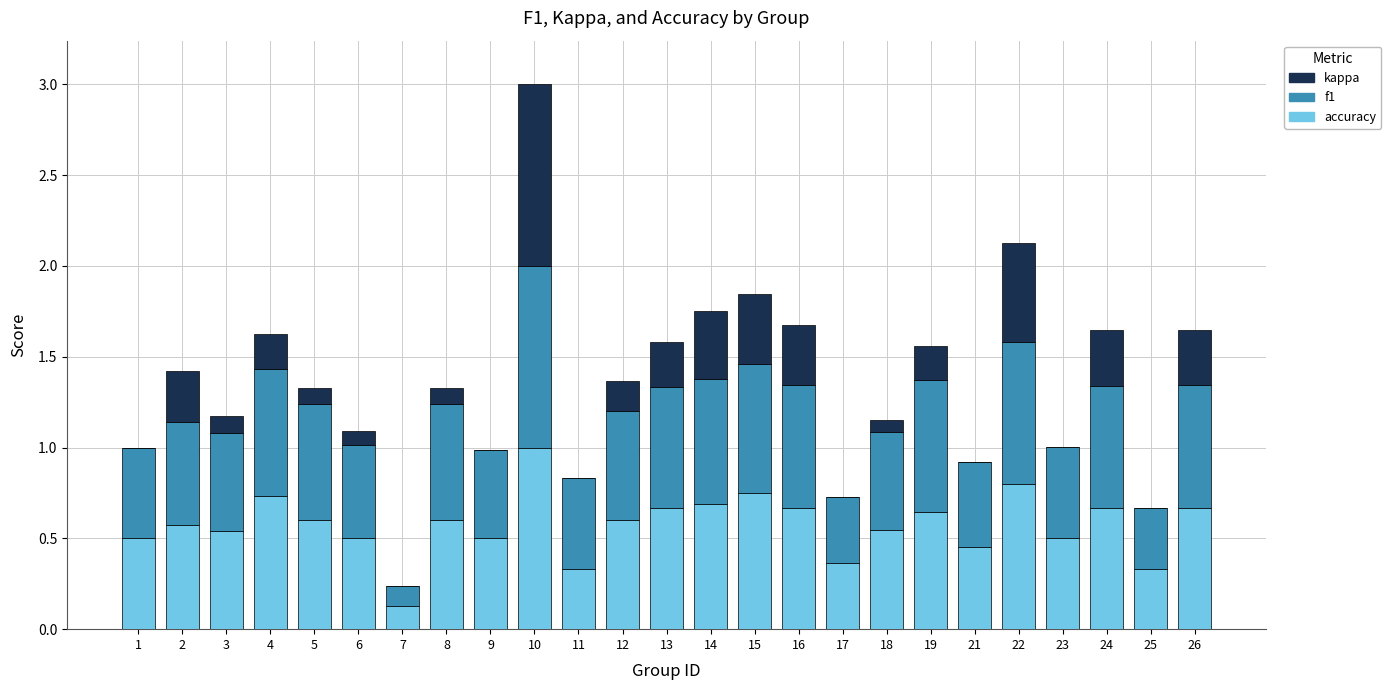

At which category is the sum across all series the highest?

10